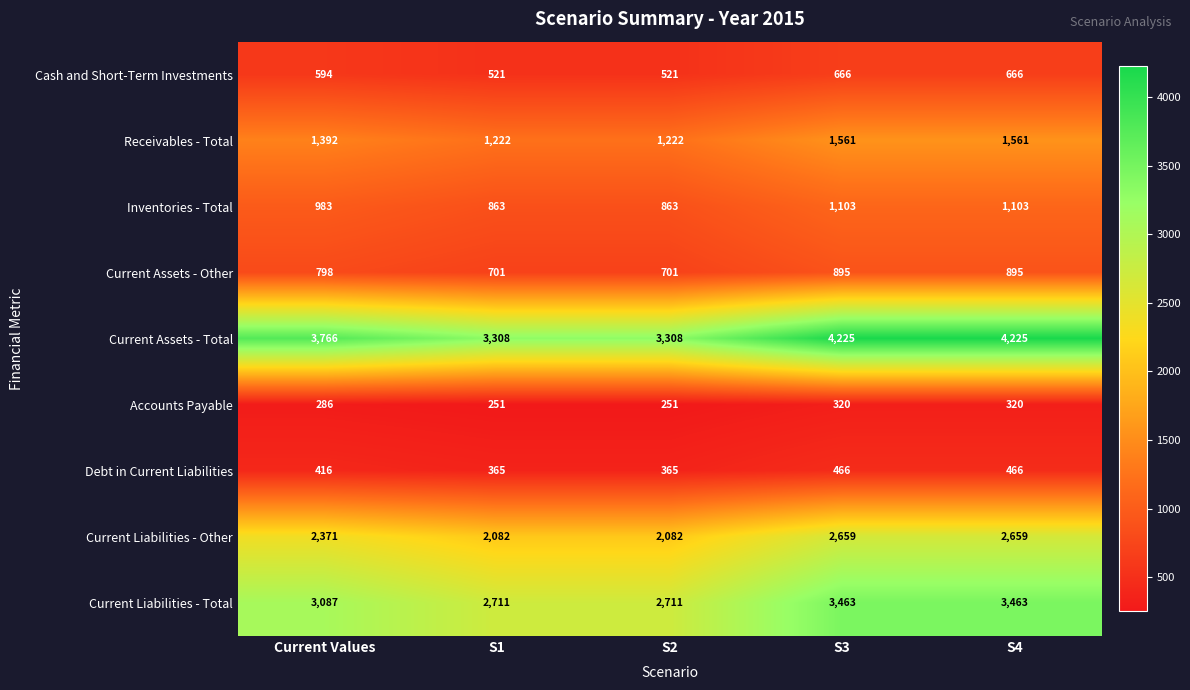

How many values in the Cash and Short-Term Investments series are below 594?

2